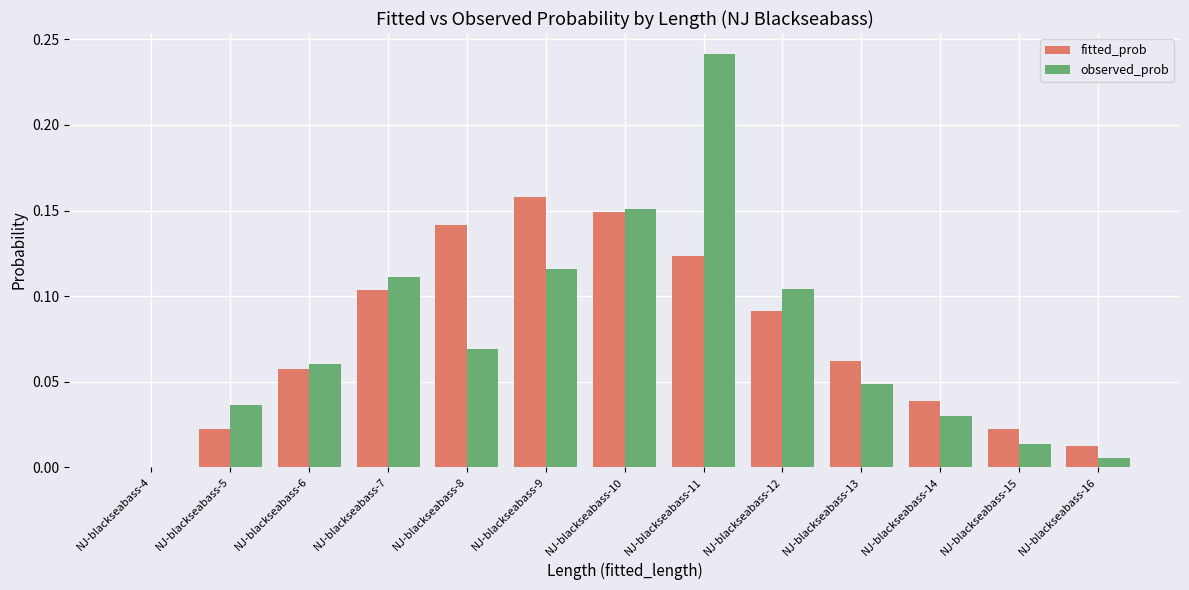

Which label corresponds to the largest value in the chart?

NJ-blackseabass-11